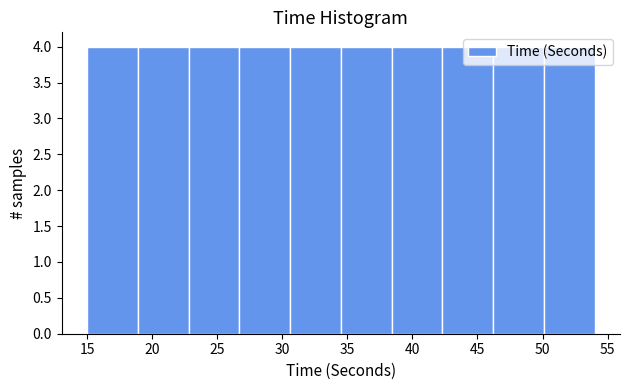

Reading left to right, list every bar in this chart as the range it spans on the x-axis followed by its height. Neither the bar edges nor the heights are printed on the chart, so give them approximately, as read against the axes.

15.0 to 18.9: 4
18.9 to 22.8: 4
22.8 to 26.7: 4
26.7 to 30.6: 4
30.6 to 34.5: 4
34.5 to 38.4: 4
38.4 to 42.3: 4
42.3 to 46.2: 4
46.2 to 50.1: 4
50.1 to 54.0: 4